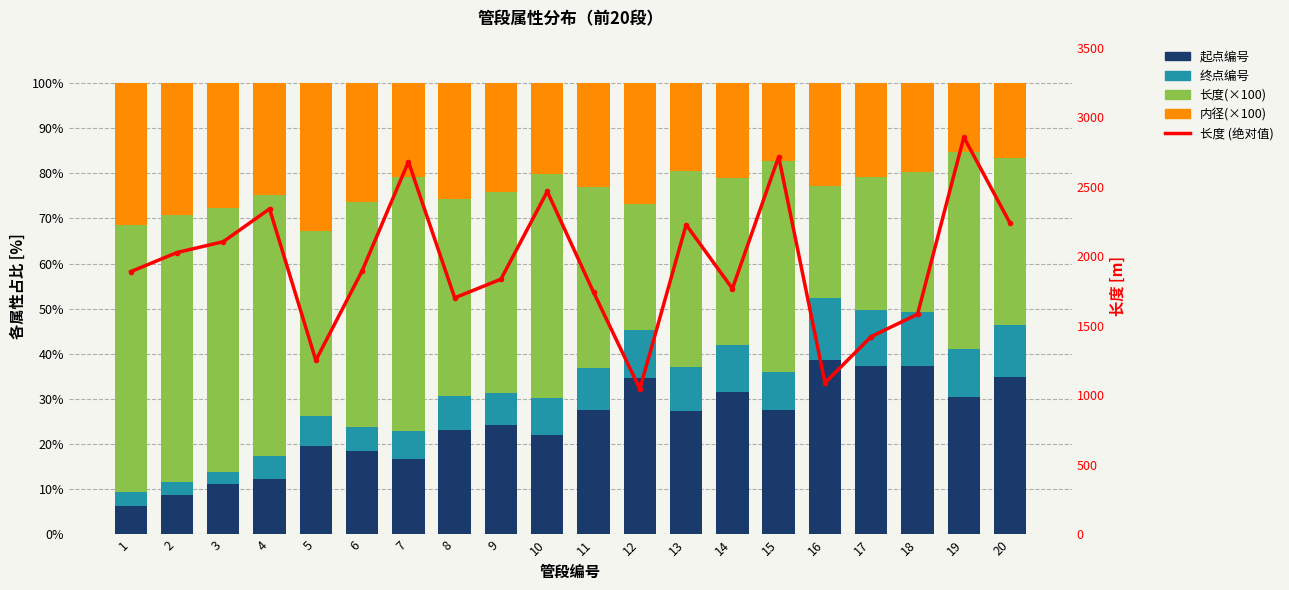

What are all the series names shown in the legend?

起点编号, 终点编号, 长度(×100), 内径(×100), 长度 (绝对值)